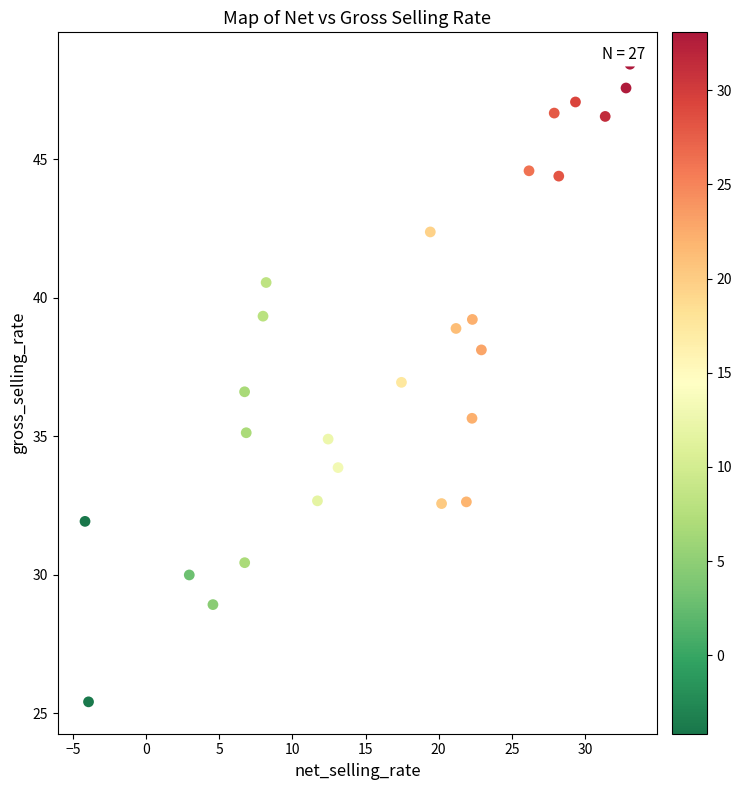

What is the range of X values (max minus min)?

37.2